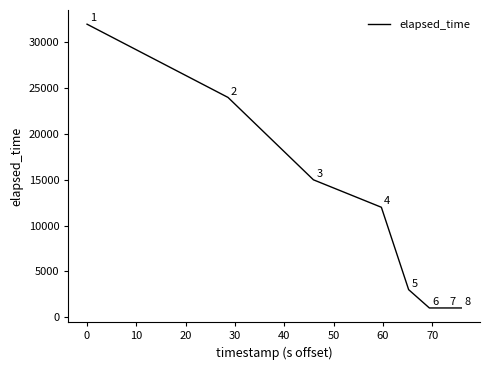

What is the maximum value shown in the chart?

32000